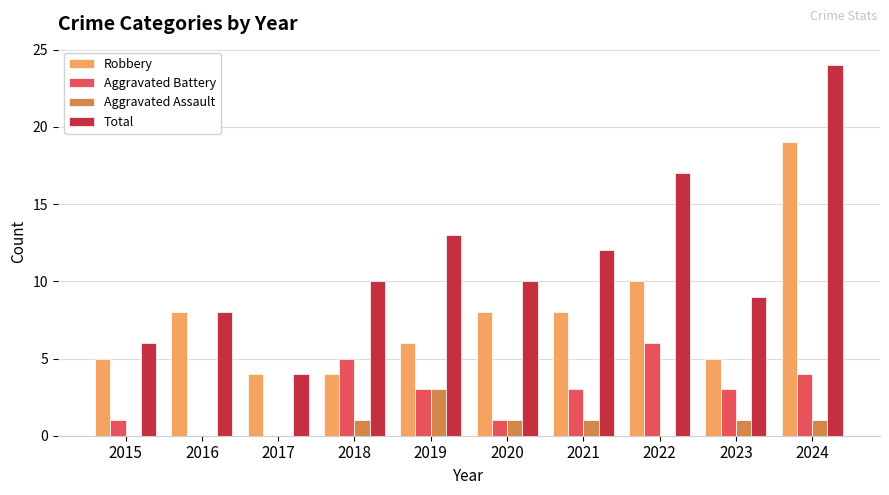

Which series has the largest total across all categories?

Total